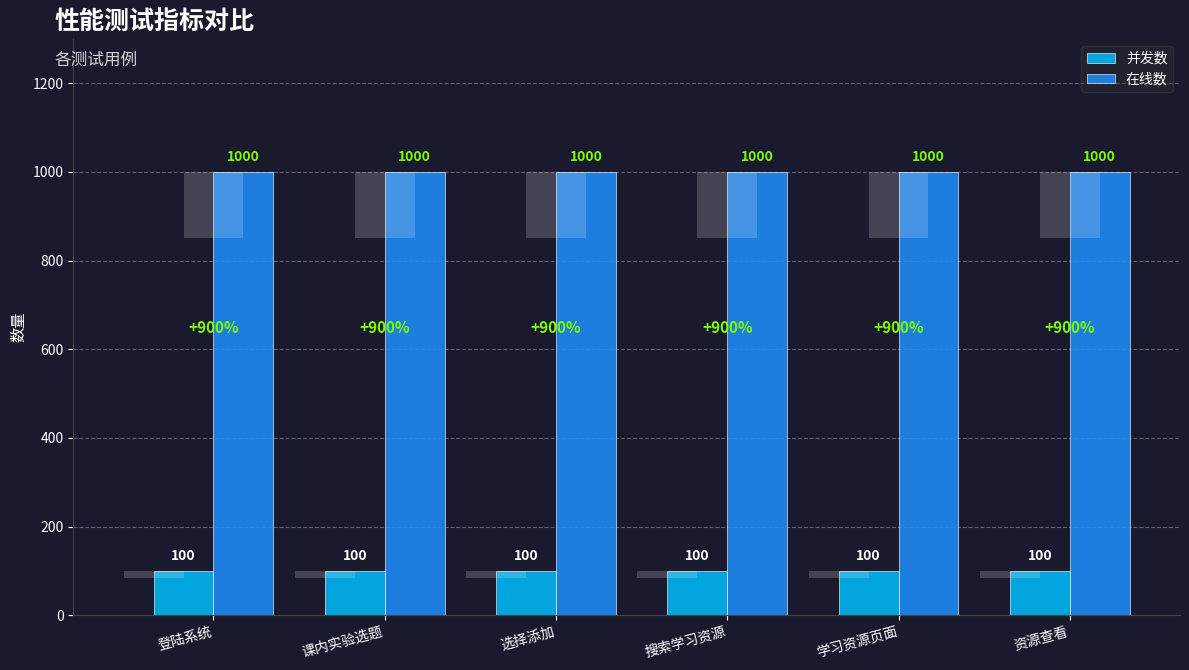

The value of 并发数 at 选择添加 is 163. True or false?

False